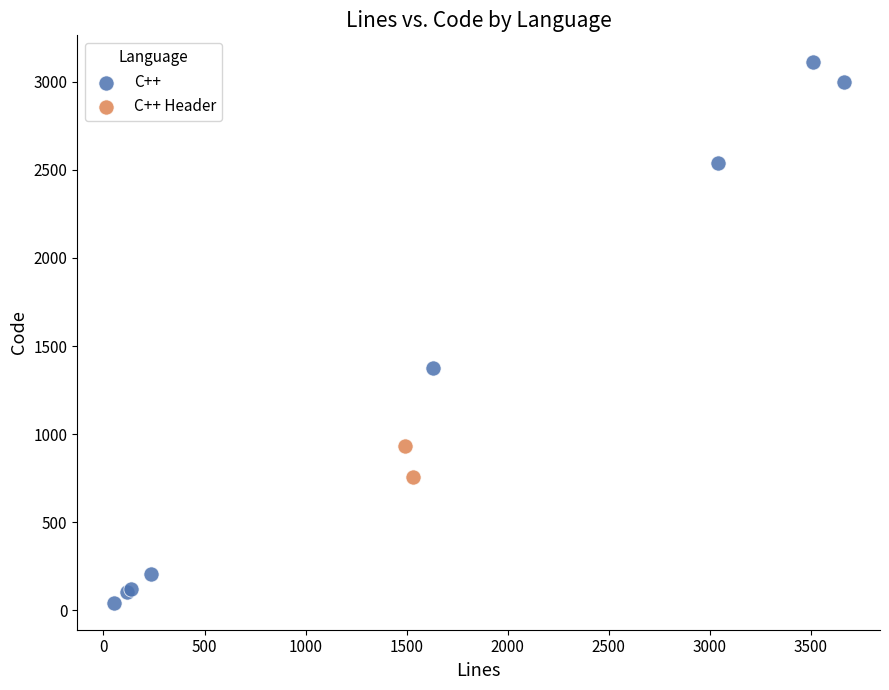

What are all the series names shown in the legend?

C++, C++ Header